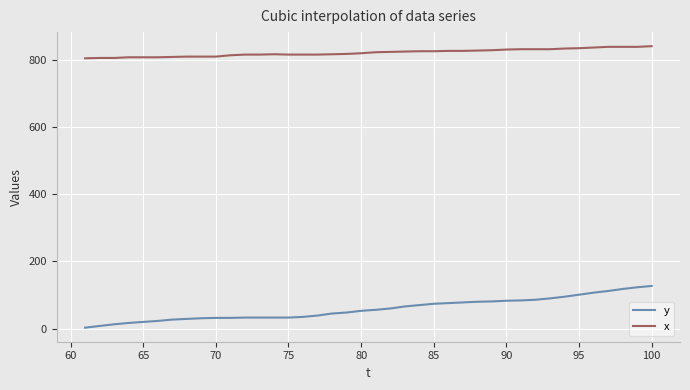

What are all the series names shown in the legend?

y, x